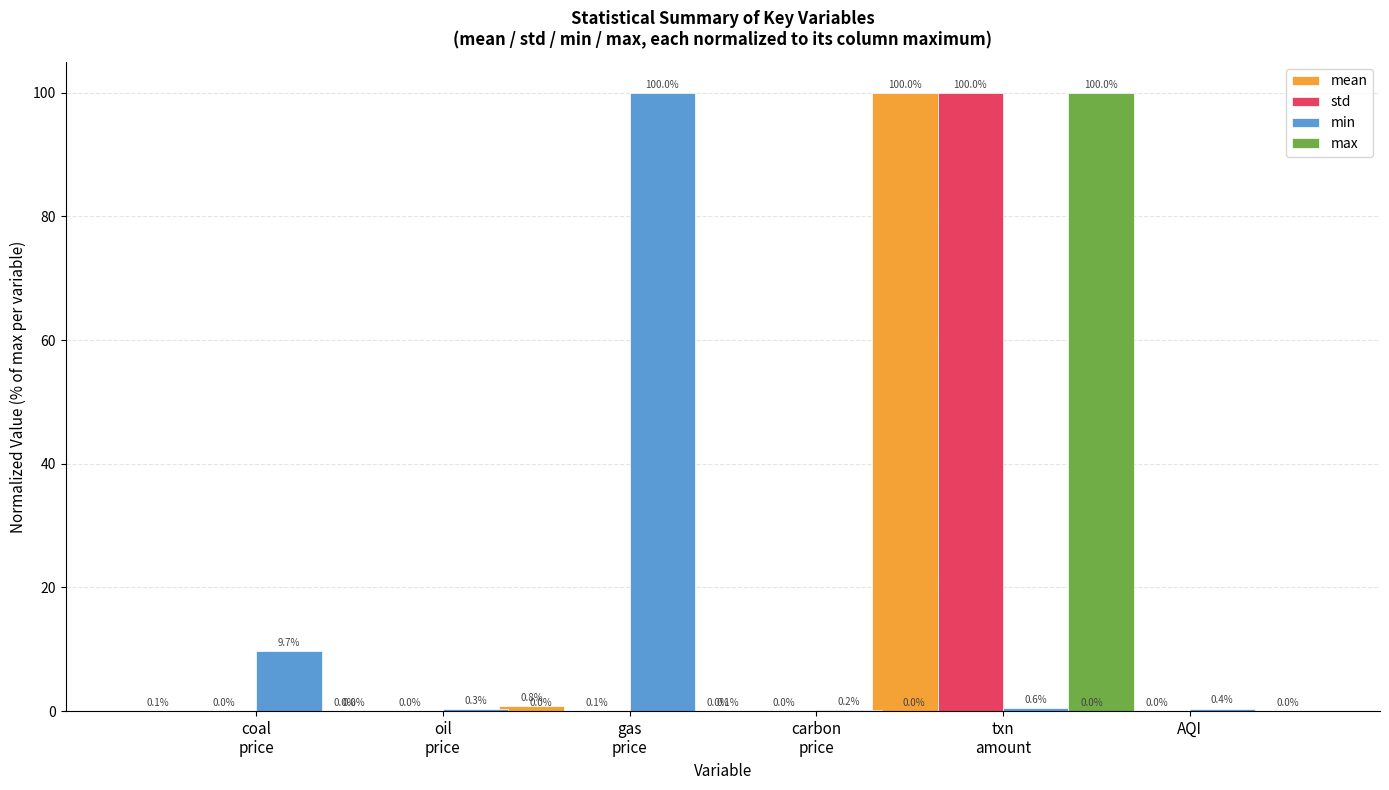

Is it true that min equals 0.2 at txn
amount?

False